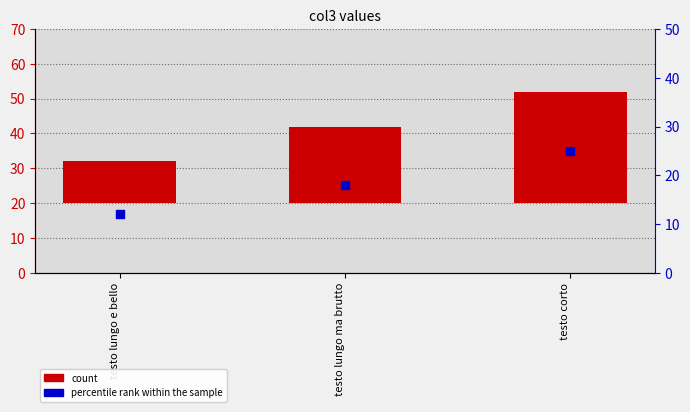

Which series contains the lowest Y value?

count